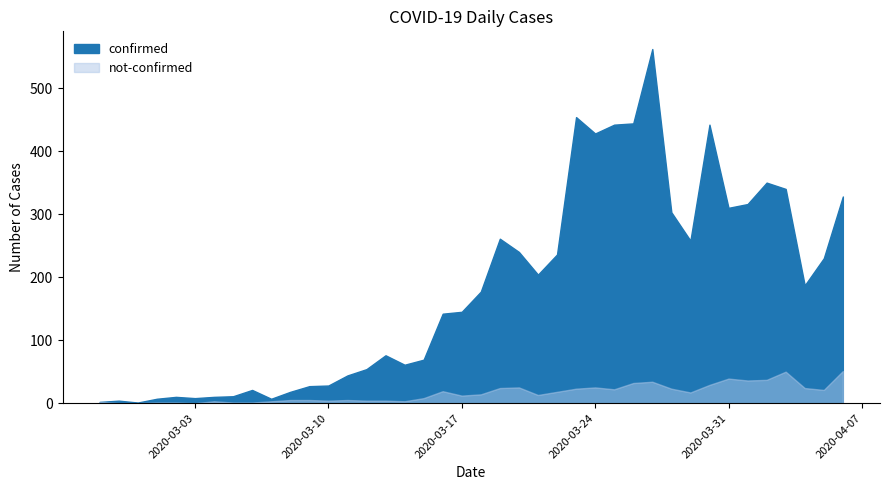

Which series has the widest spread of values?

confirmed